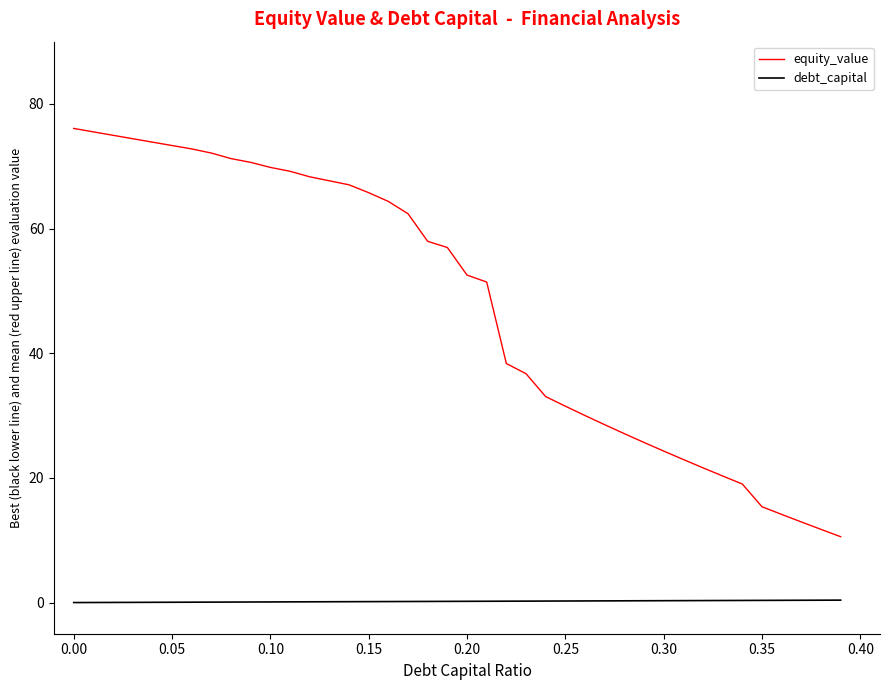

List the series in order of their peak value, lowest first.

debt_capital, equity_value